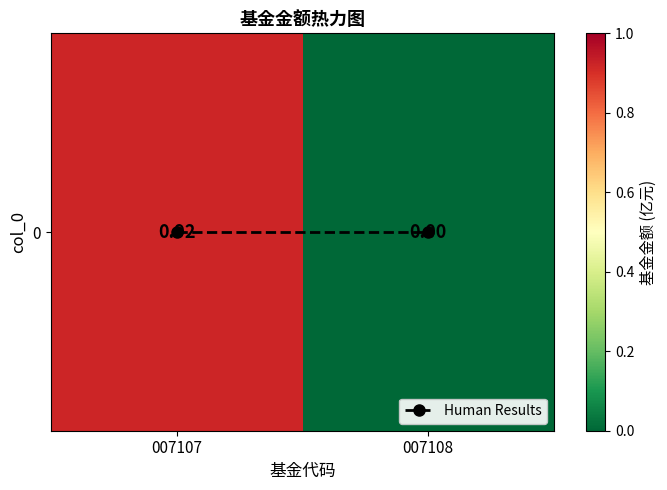

Between 007108 and 007107, which is larger?

007108